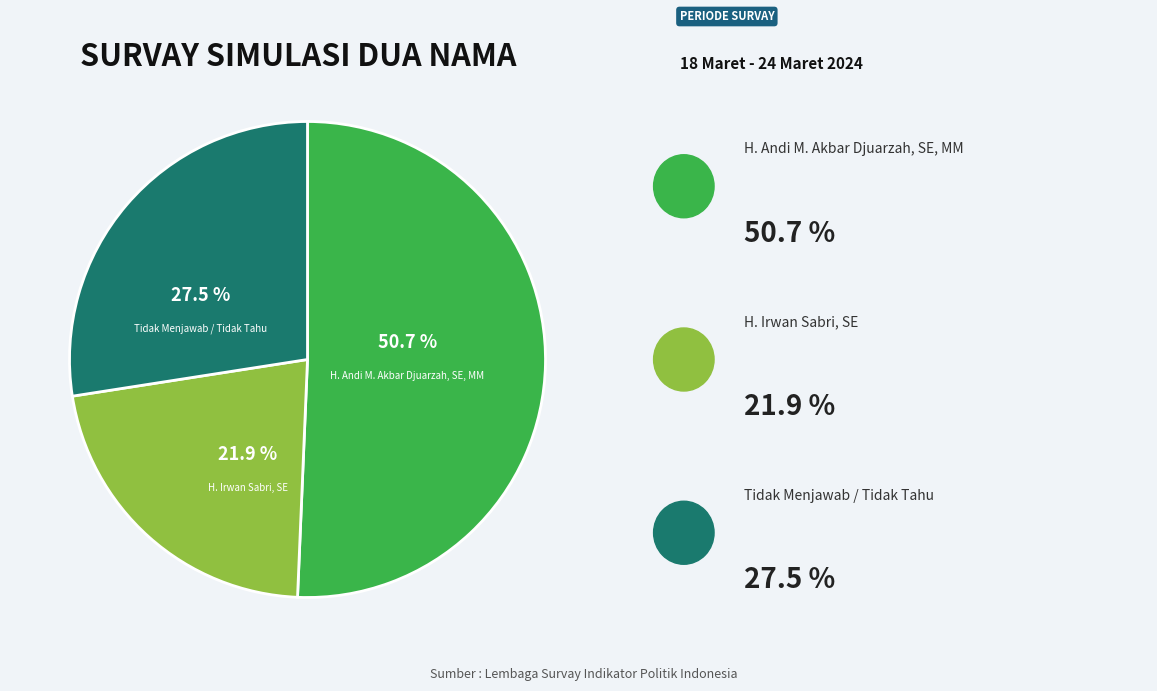

How many segments does this pie chart have?

3